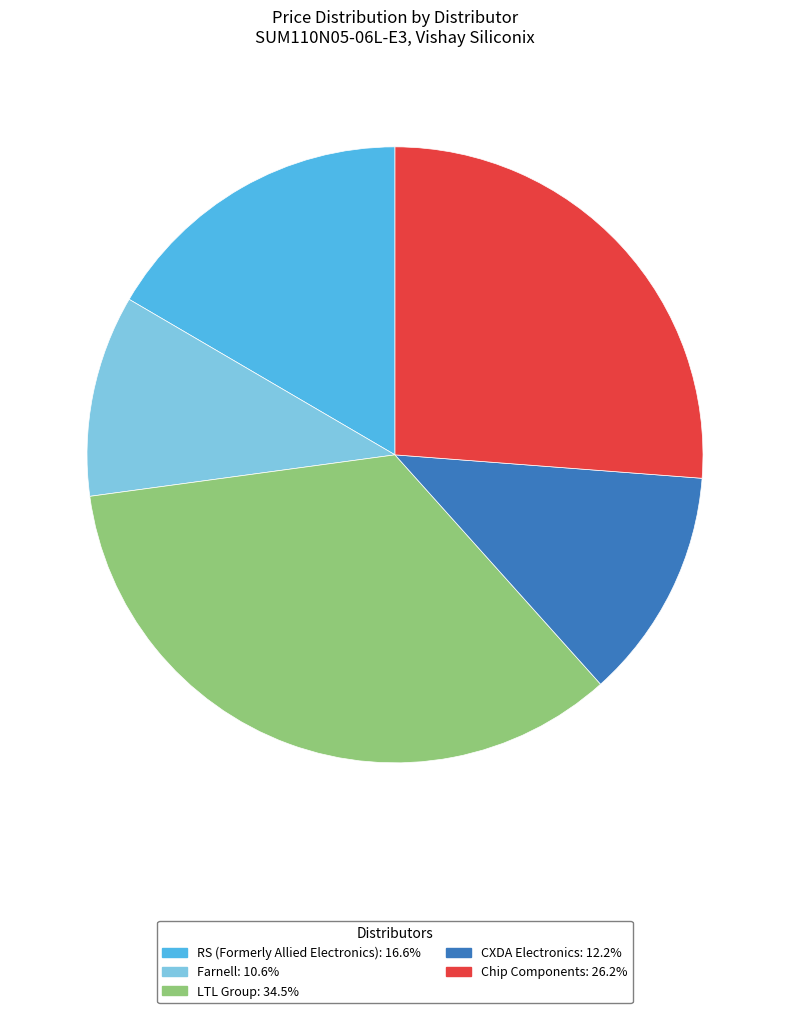

Approximately how many times larger is the value at Chip Components compared to RS (Formerly Allied Electronics)?

1.6